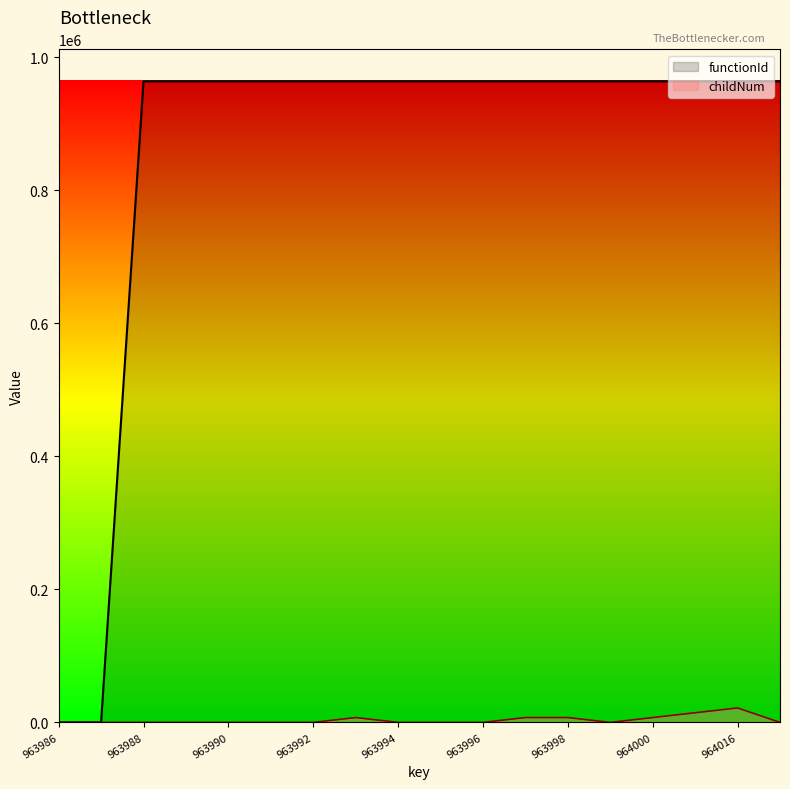

True or false: childNum and functionId intersect in this chart.

False